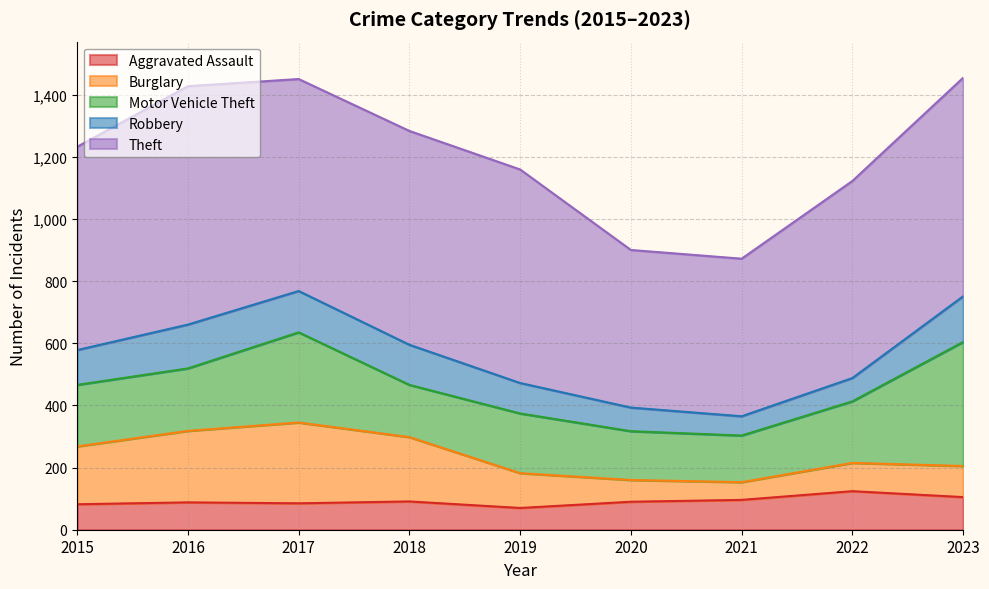

At which label does Aggravated Assault reach its peak?

2022